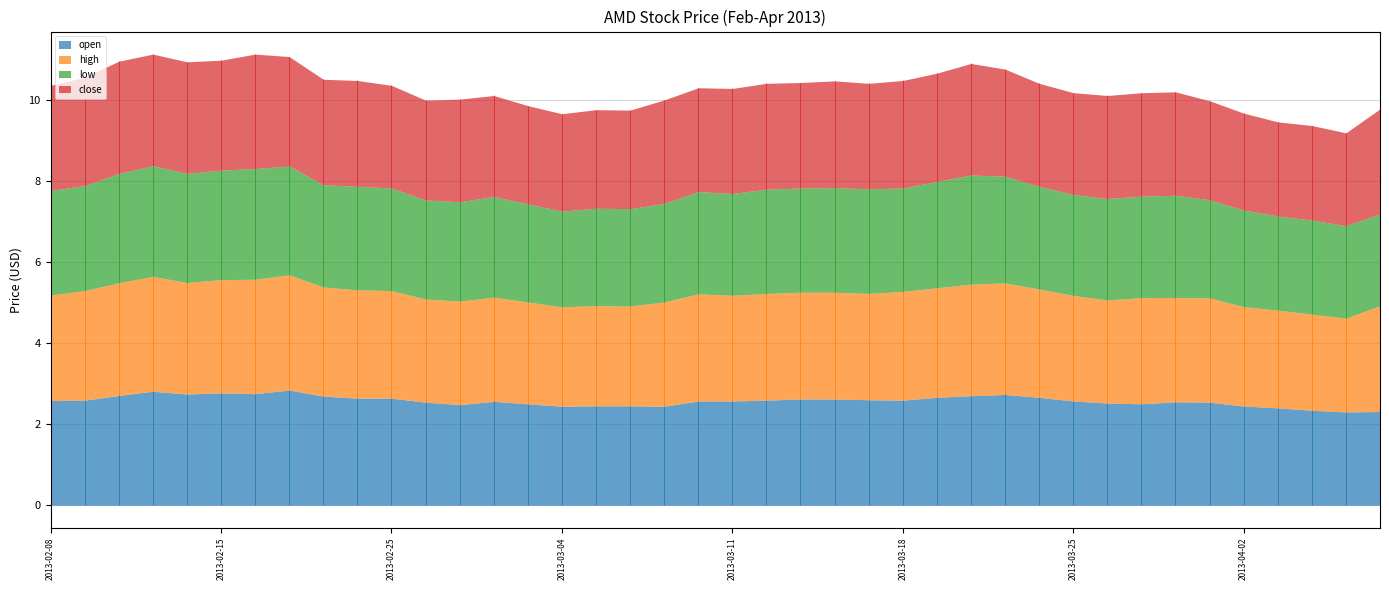

Reading right to left, what are all the values shown in this chart?

open: 2013-04-08=2.3	2013-04-05=2.3	2013-04-04=2.3	2013-04-03=2.4	2013-04-02=2.4	2013-04-01=2.5	2013-03-28=2.5	2013-03-27=2.5	2013-03-26=2.5	2013-03-25=2.6	2013-03-22=2.7	2013-03-21=2.7	2013-03-20=2.7	2013-03-19=2.7	2013-03-18=2.6	2013-03-15=2.6	2013-03-14=2.6	2013-03-13=2.6	2013-03-12=2.6	2013-03-11=2.6	2013-03-08=2.6	2013-03-07=2.4	2013-03-06=2.5	2013-03-05=2.5	2013-03-04=2.4	2013-03-01=2.5	2013-02-28=2.6	2013-02-27=2.5	2013-02-26=2.5	2013-02-25=2.6	2013-02-22=2.6	2013-02-21=2.7	2013-02-20=2.8	2013-02-19=2.8	2013-02-15=2.8	2013-02-14=2.7	2013-02-13=2.8	2013-02-12=2.7	2013-02-11=2.6	2013-02-08=2.6
high: 2013-04-08=2.6	2013-04-05=2.3	2013-04-04=2.4	2013-04-03=2.4	2013-04-02=2.5	2013-04-01=2.6	2013-03-28=2.6	2013-03-27=2.6	2013-03-26=2.5	2013-03-25=2.6	2013-03-22=2.7	2013-03-21=2.8	2013-03-20=2.8	2013-03-19=2.7	2013-03-18=2.7	2013-03-15=2.6	2013-03-14=2.6	2013-03-13=2.6	2013-03-12=2.6	2013-03-11=2.6	2013-03-08=2.6	2013-03-07=2.6	2013-03-06=2.5	2013-03-05=2.5	2013-03-04=2.5	2013-03-01=2.5	2013-02-28=2.6	2013-02-27=2.5	2013-02-26=2.5	2013-02-25=2.6	2013-02-22=2.7	2013-02-21=2.7	2013-02-20=2.8	2013-02-19=2.8	2013-02-15=2.8	2013-02-14=2.8	2013-02-13=2.8	2013-02-12=2.8	2013-02-11=2.7	2013-02-08=2.6
low: 2013-04-08=2.3	2013-04-05=2.3	2013-04-04=2.3	2013-04-03=2.3	2013-04-02=2.4	2013-04-01=2.4	2013-03-28=2.5	2013-03-27=2.5	2013-03-26=2.5	2013-03-25=2.5	2013-03-22=2.5	2013-03-21=2.6	2013-03-20=2.7	2013-03-19=2.6	2013-03-18=2.5	2013-03-15=2.6	2013-03-14=2.6	2013-03-13=2.6	2013-03-12=2.6	2013-03-11=2.5	2013-03-08=2.5	2013-03-07=2.4	2013-03-06=2.4	2013-03-05=2.4	2013-03-04=2.4	2013-03-01=2.4	2013-02-28=2.5	2013-02-27=2.5	2013-02-26=2.4	2013-02-25=2.5	2013-02-22=2.5	2013-02-21=2.5	2013-02-20=2.7	2013-02-19=2.7	2013-02-15=2.7	2013-02-14=2.7	2013-02-13=2.7	2013-02-12=2.7	2013-02-11=2.6	2013-02-08=2.6
close: 2013-04-08=2.6	2013-04-05=2.3	2013-04-04=2.3	2013-04-03=2.3	2013-04-02=2.4	2013-04-01=2.4	2013-03-28=2.5	2013-03-27=2.5	2013-03-26=2.5	2013-03-25=2.5	2013-03-22=2.5	2013-03-21=2.6	2013-03-20=2.8	2013-03-19=2.7	2013-03-18=2.6	2013-03-15=2.6	2013-03-14=2.6	2013-03-13=2.6	2013-03-12=2.6	2013-03-11=2.6	2013-03-08=2.6	2013-03-07=2.5	2013-03-06=2.4	2013-03-05=2.4	2013-03-04=2.4	2013-03-01=2.4	2013-02-28=2.5	2013-02-27=2.5	2013-02-26=2.5	2013-02-25=2.5	2013-02-22=2.6	2013-02-21=2.6	2013-02-20=2.7	2013-02-19=2.8	2013-02-15=2.7	2013-02-14=2.8	2013-02-13=2.8	2013-02-12=2.8	2013-02-11=2.7	2013-02-08=2.6